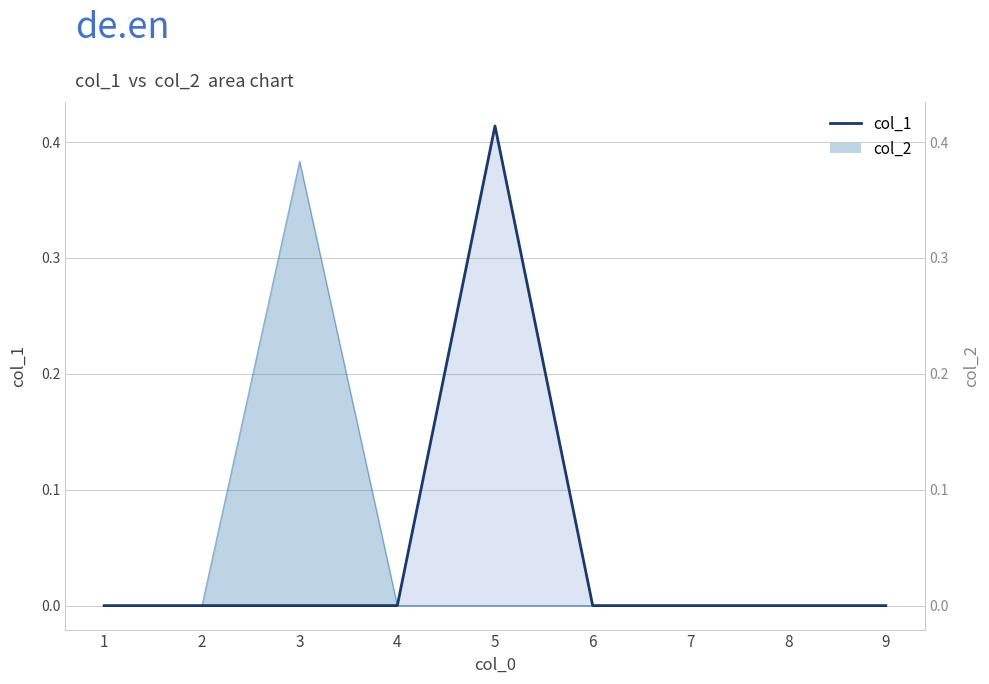

What is the greatest value displayed?

0.4